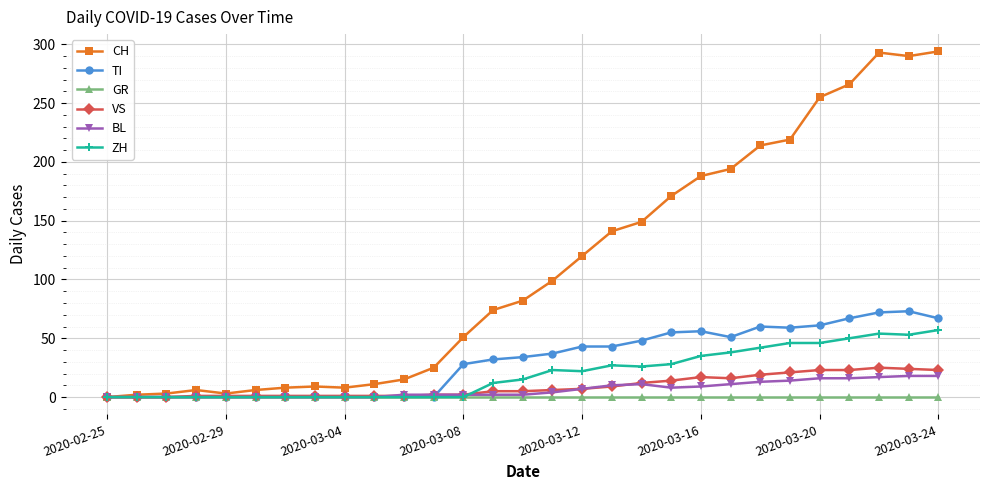

At how many categories does at least one series exceed 115?

13